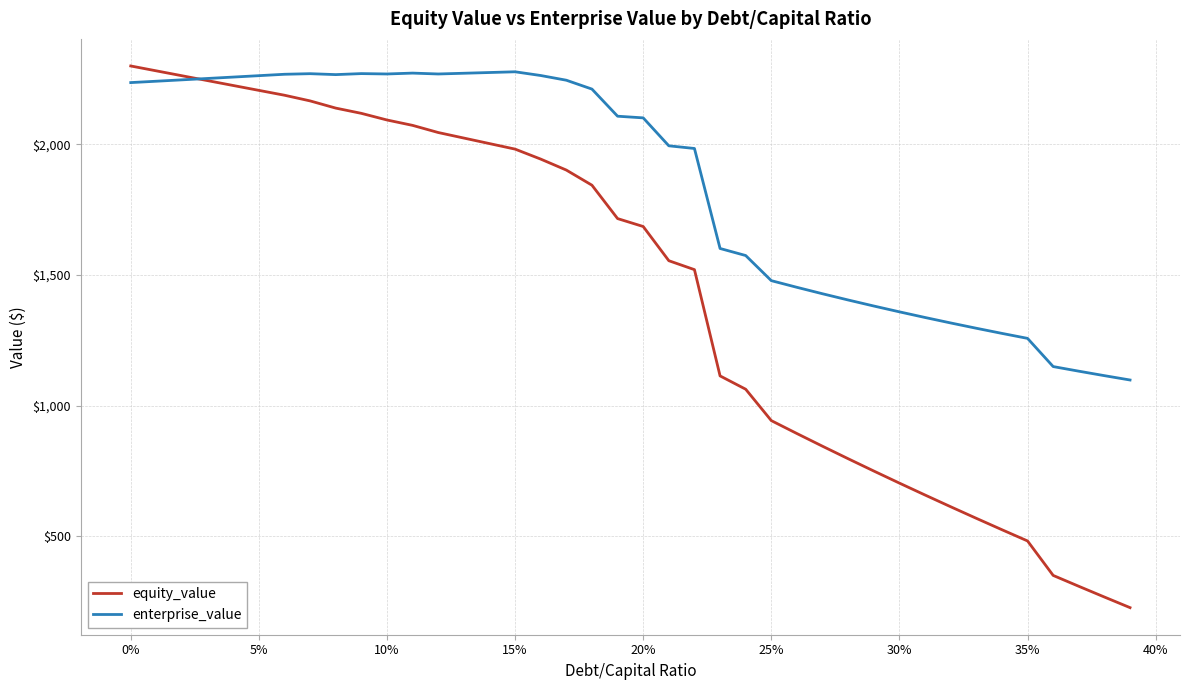

Rank the series by their average value, from lowest to highest.

equity_value, enterprise_value